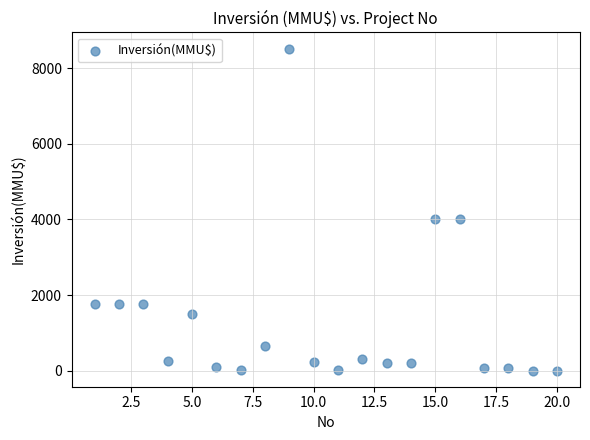

What is the range of X values (max minus min)?

19